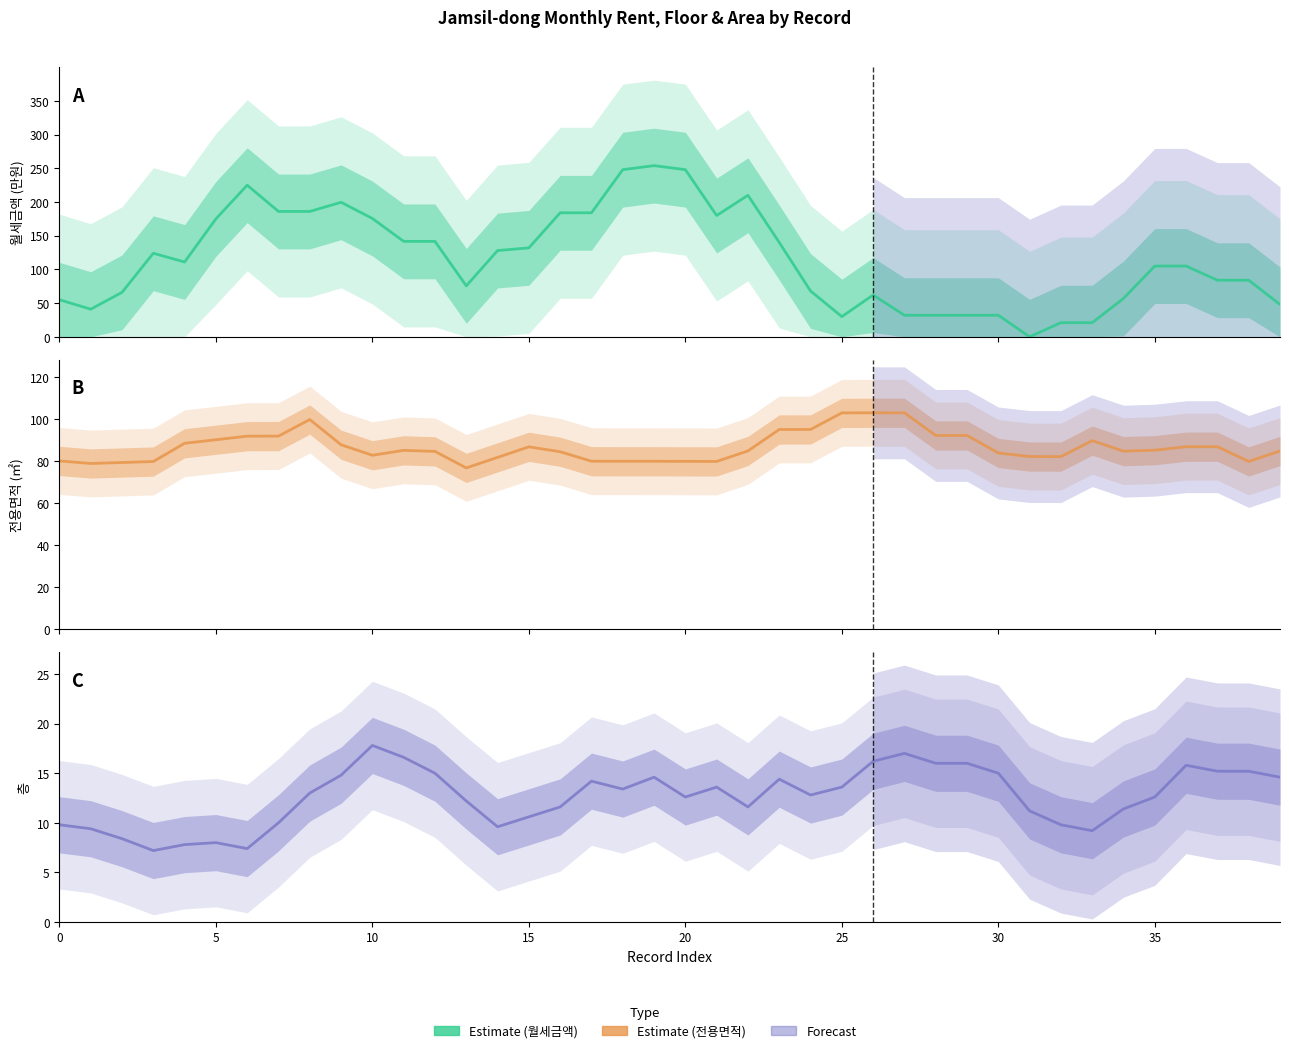

In 월세금액, how many points are lower than both neighbors (excluding endpoints)?

6